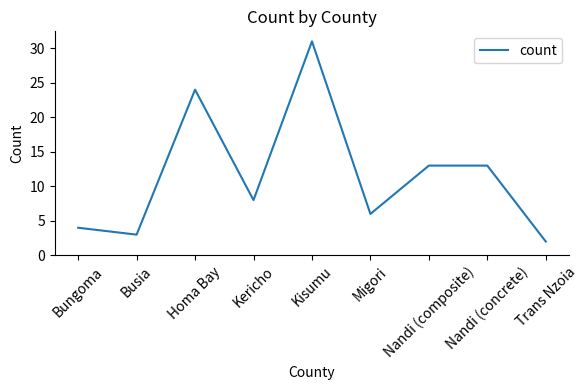

Is it true that the value at Kisumu is 7?

False